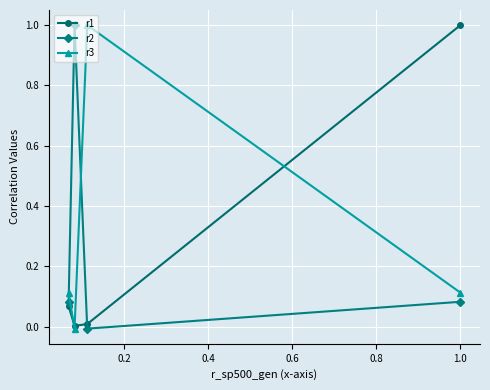

What is the value of the r1 point at the 4th from the left?

1.0